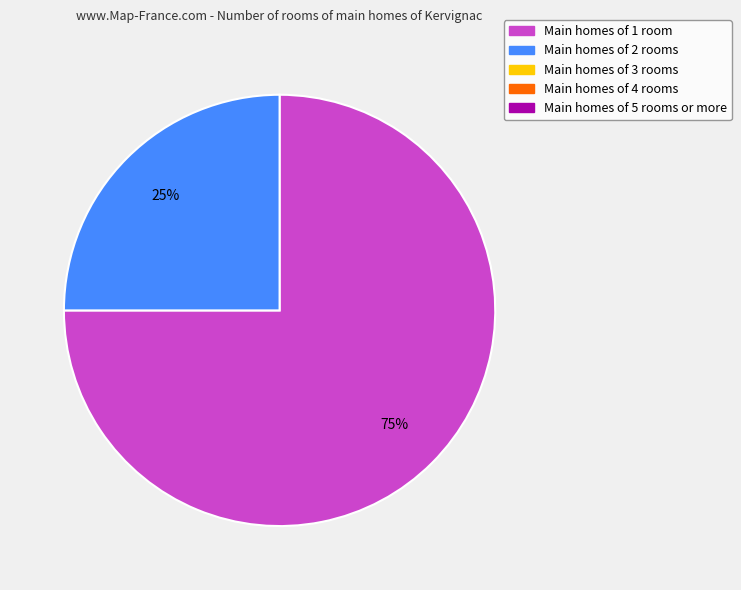

Does any single category account for the majority?

Yes